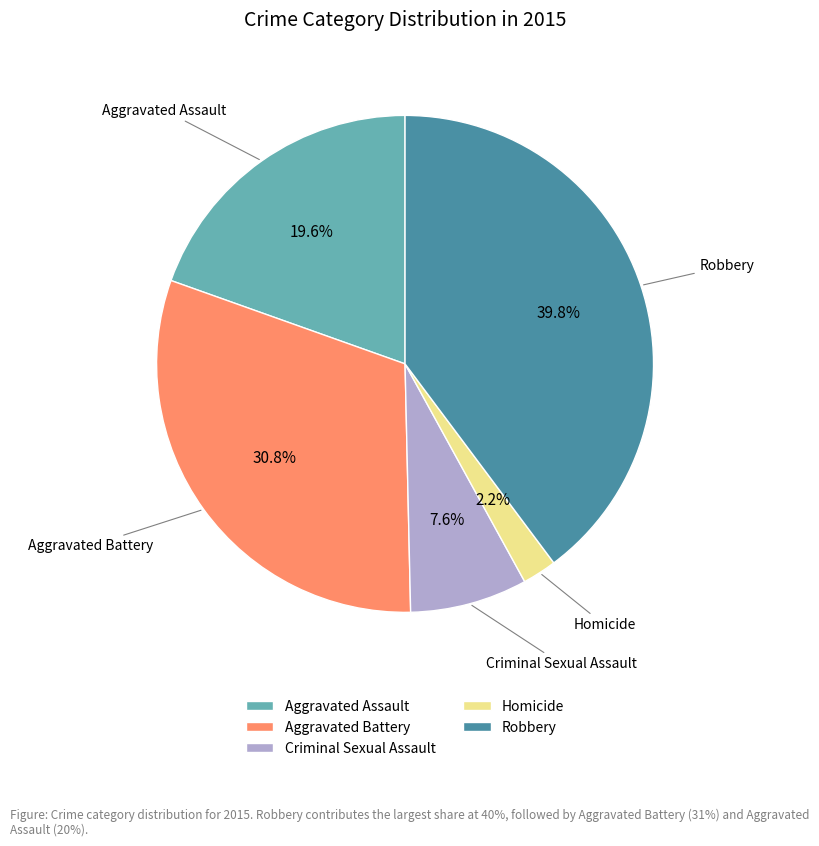

Does Homicide account for over 50% of the chart?

No